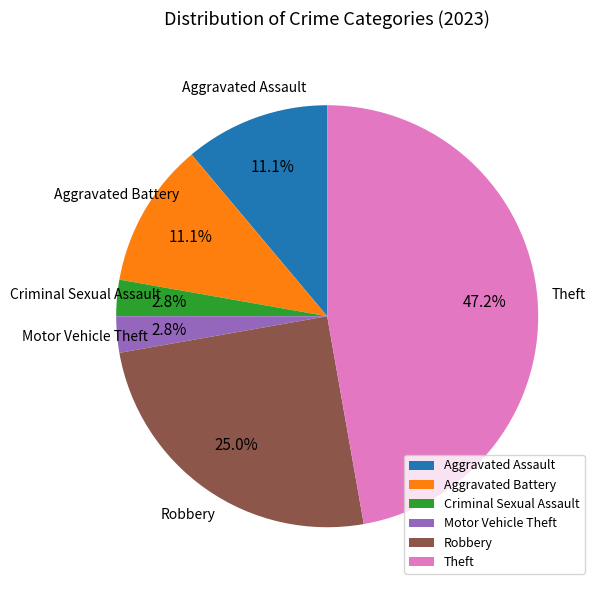

To the nearest percent, what is the average slice percentage?

17%